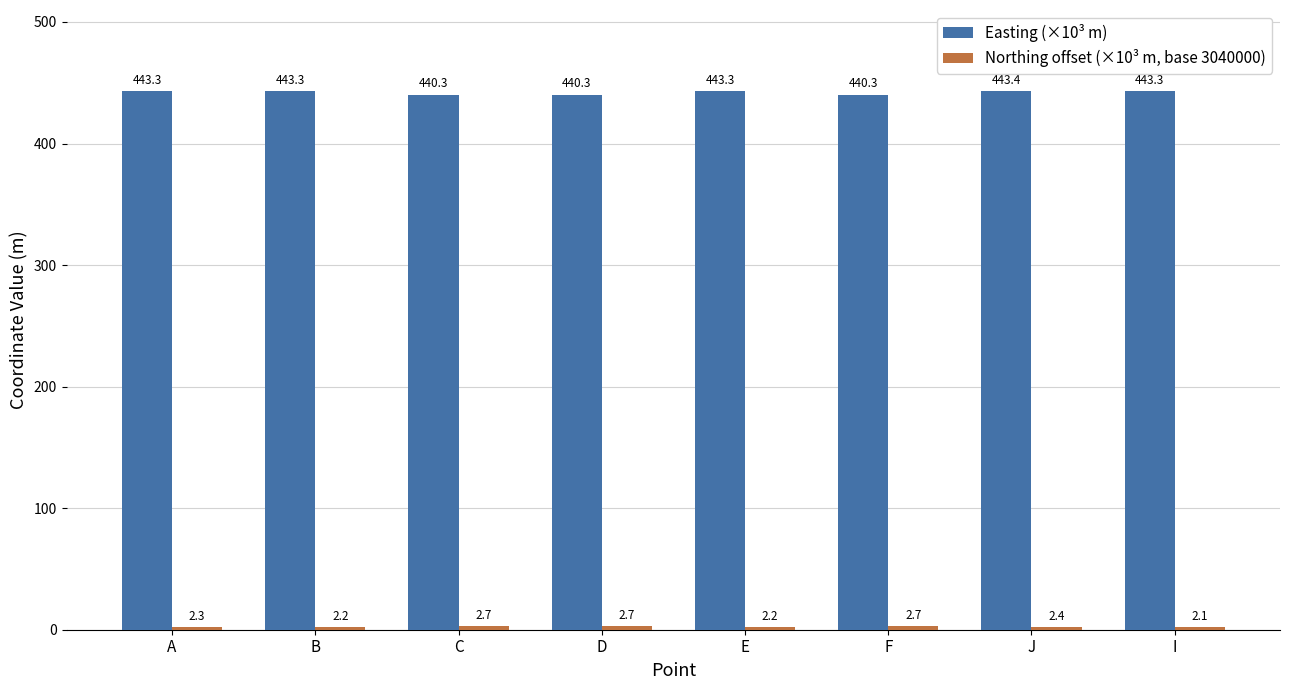

What is the greatest value displayed?

443.4